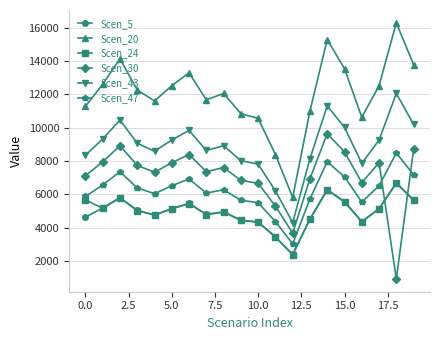

What is the value of the Scen_30 point at the 9th from the left?

7609.4